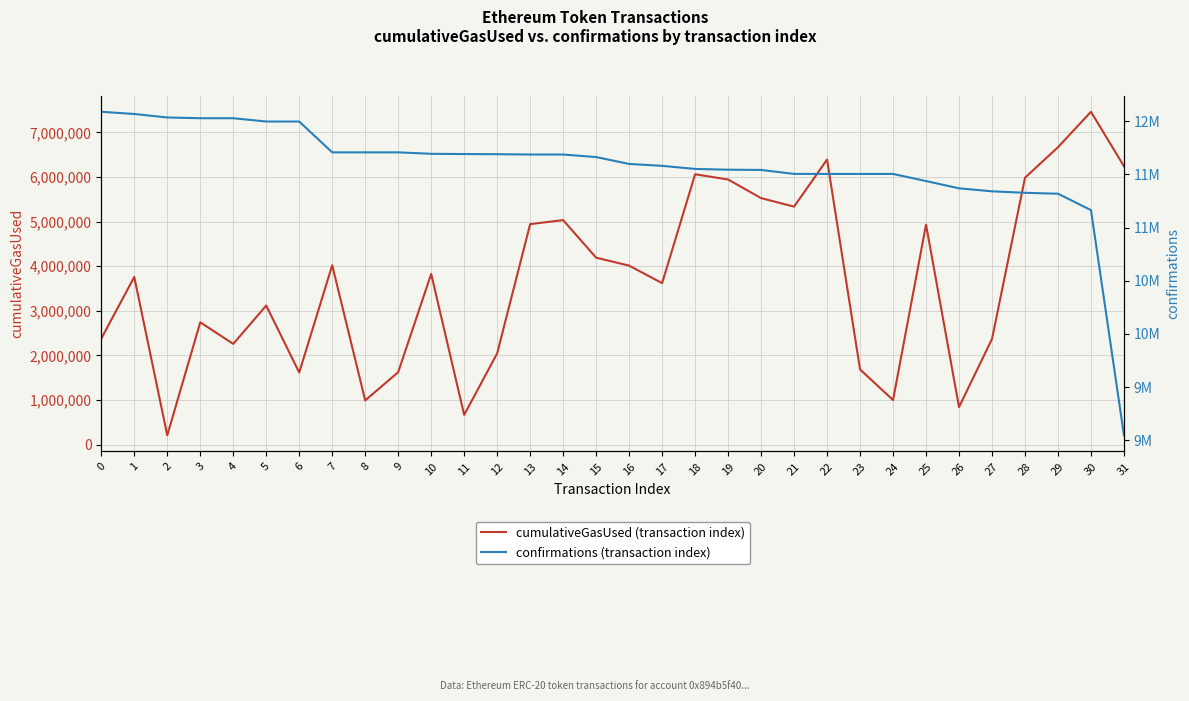

At which category does cumulativeGasUsed (transaction index) reach its first local valley?

2